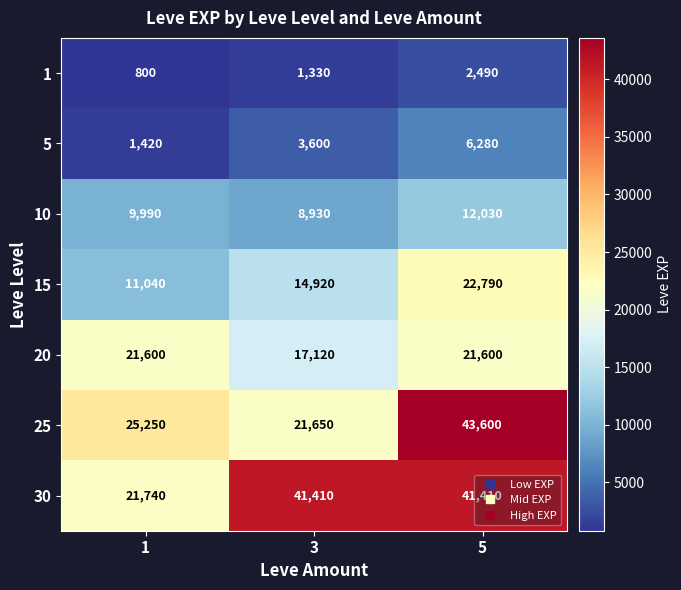

What is the maximum value shown in the chart?

43600